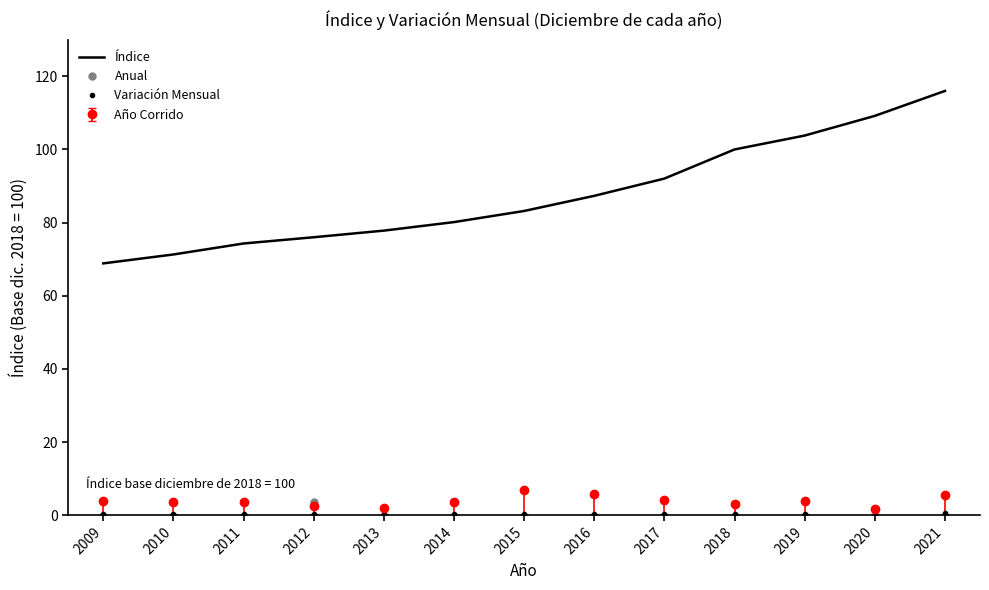

Is it true that Índice equals 103.8 at 2019?

True